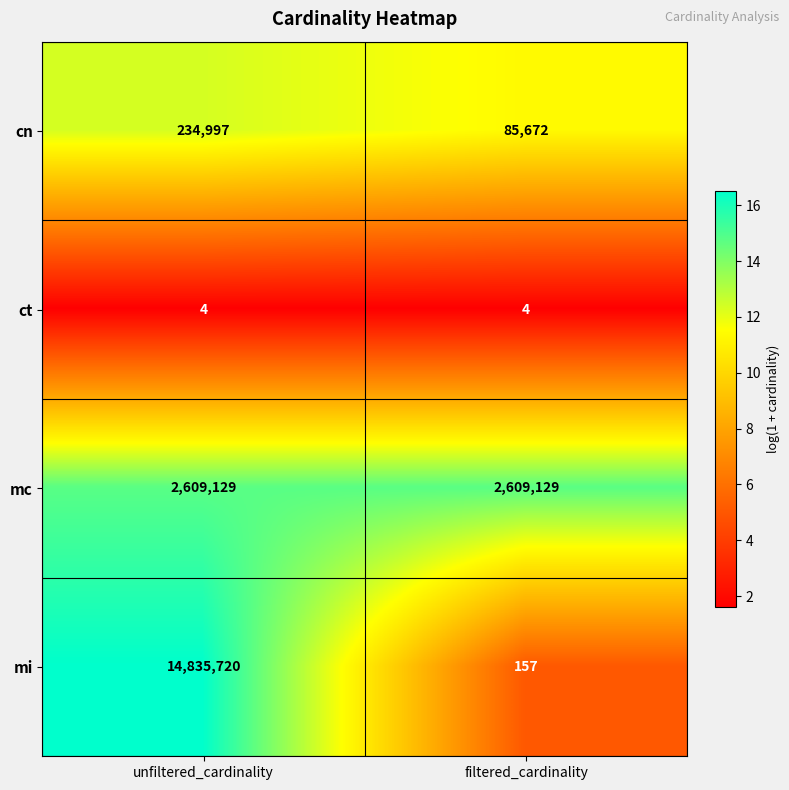

Which series has the largest total across all categories?

mi